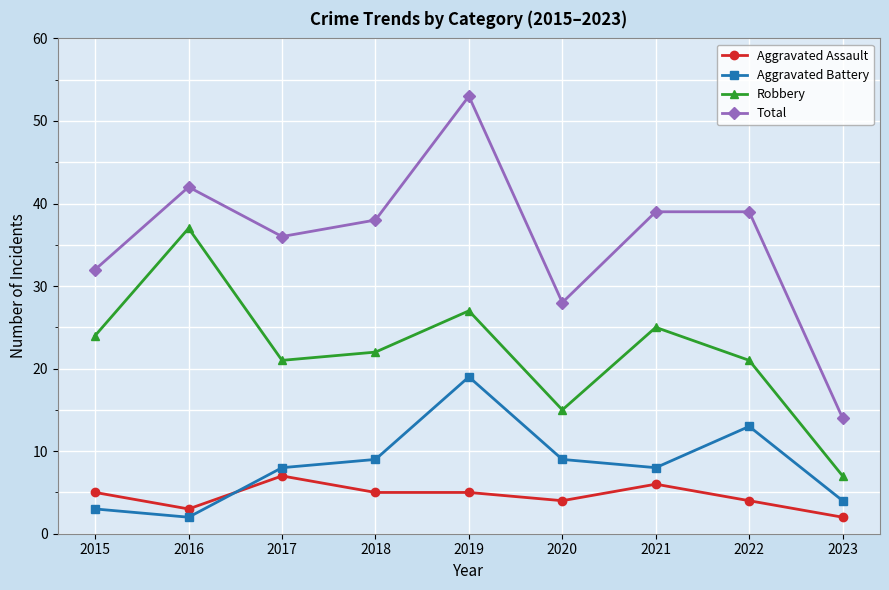

The value of Total at 2015 is 32. True or false?

True